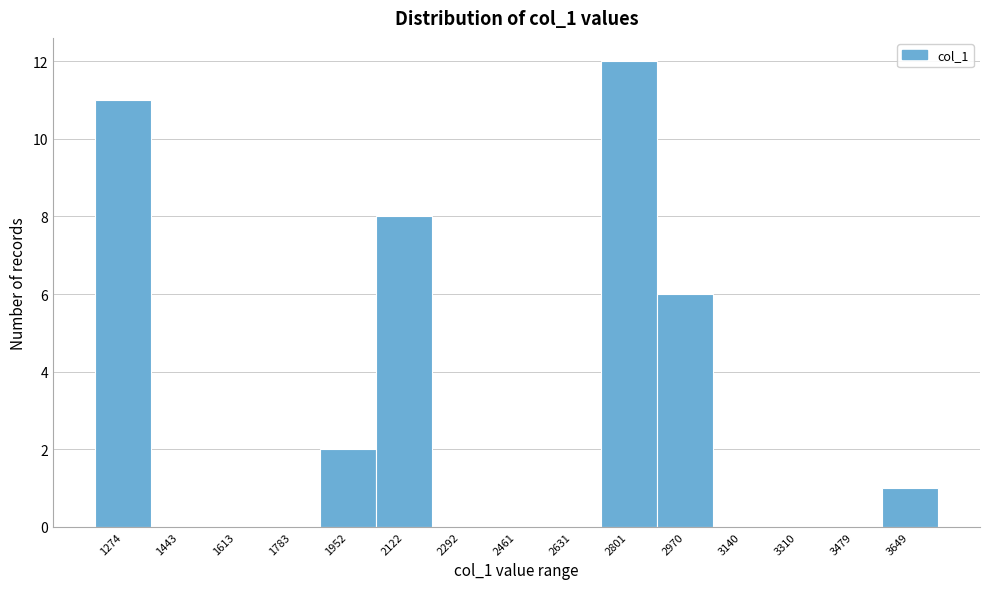

Reading right to left, list all the values displayed in this chart.

3649=1	3479=0	3310=0	3140=0	2970=6	2801=12	2631=0	2461=0	2292=0	2122=8	1952=2	1783=0	1613=0	1443=0	1274=11